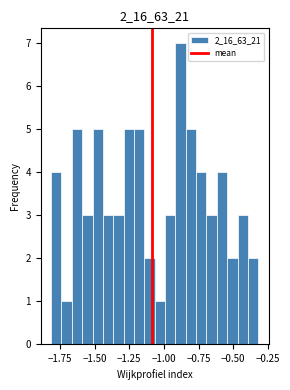

Read against the x-axis, roughly where is the centre of the tallest bar?

-0.90